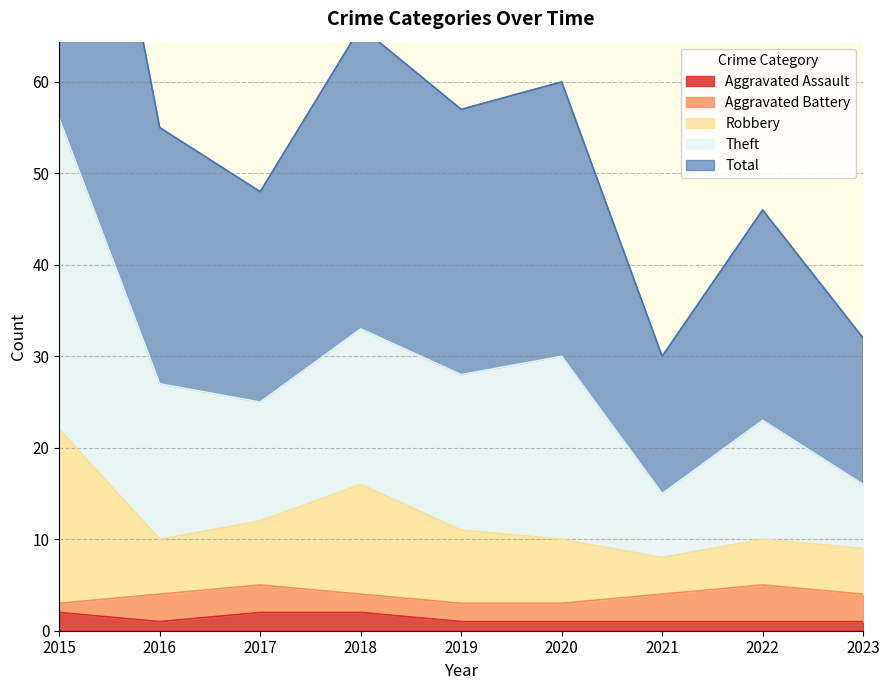

Does the chart display data point markers on the line(s)?

No